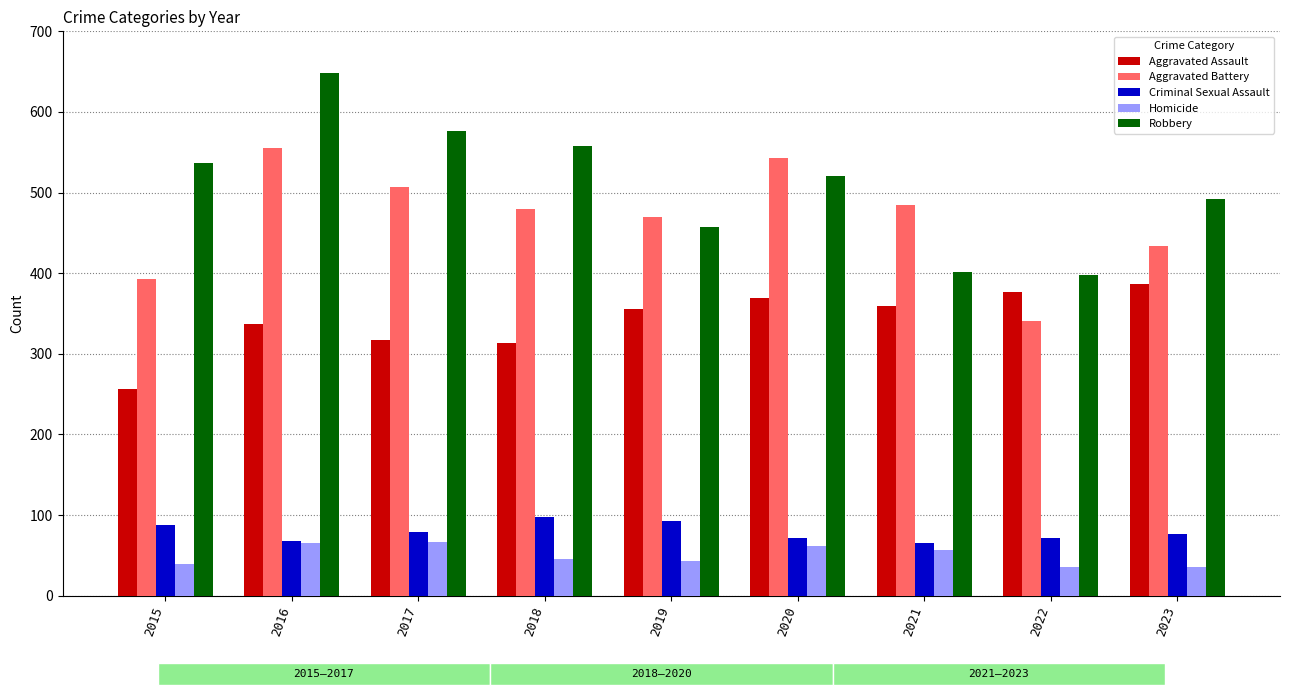

Which label corresponds to the largest value in the chart?

2016